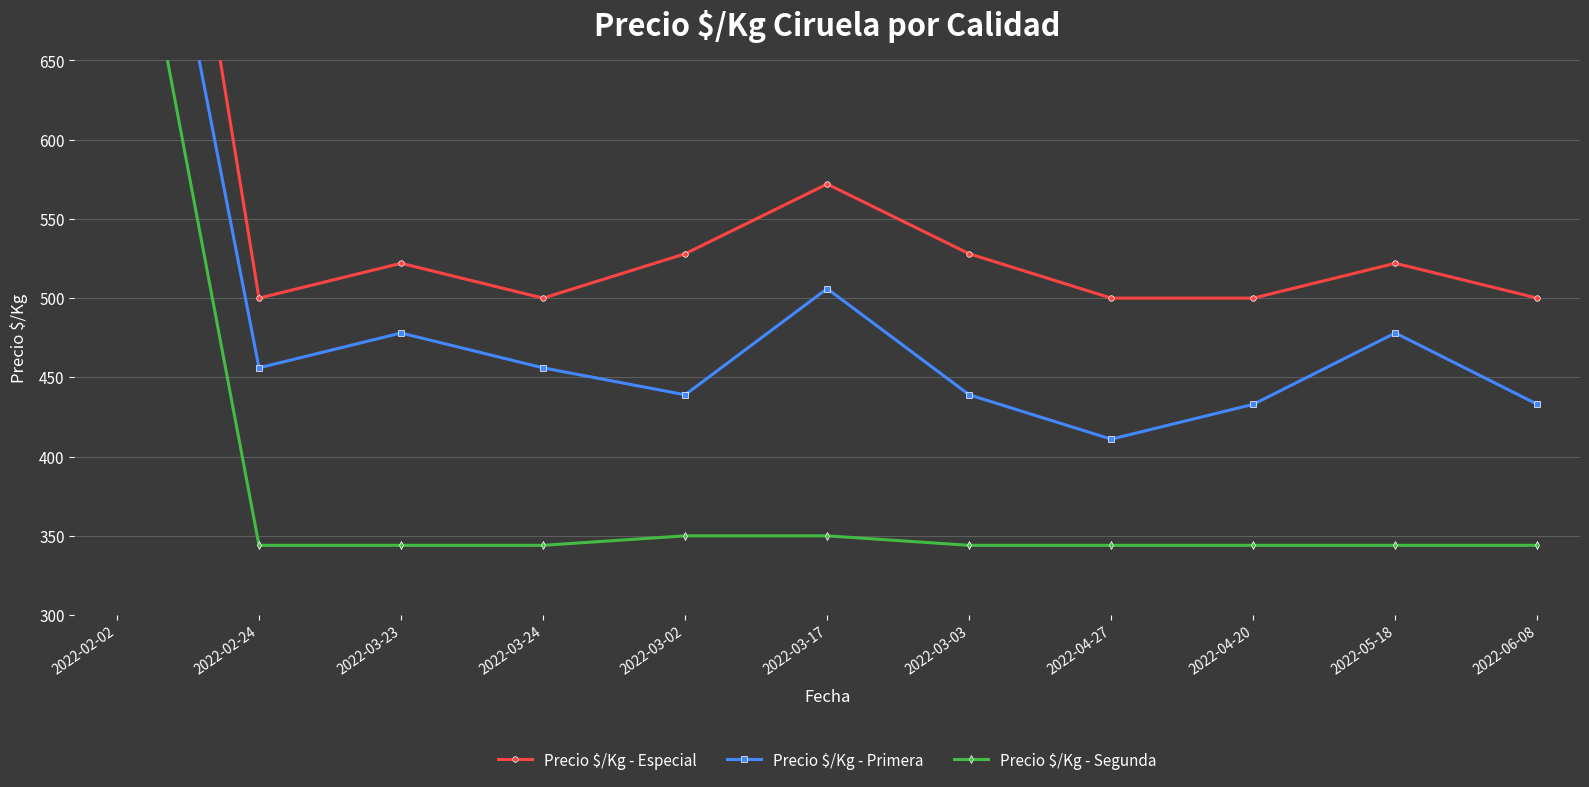

Which series has the largest range (max minus min)?

Precio $/Kg - Especial